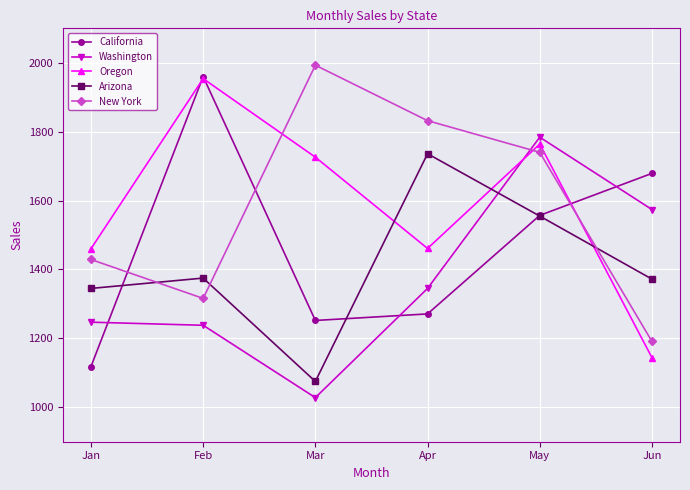

How many interior local peaks does the California series have?

1